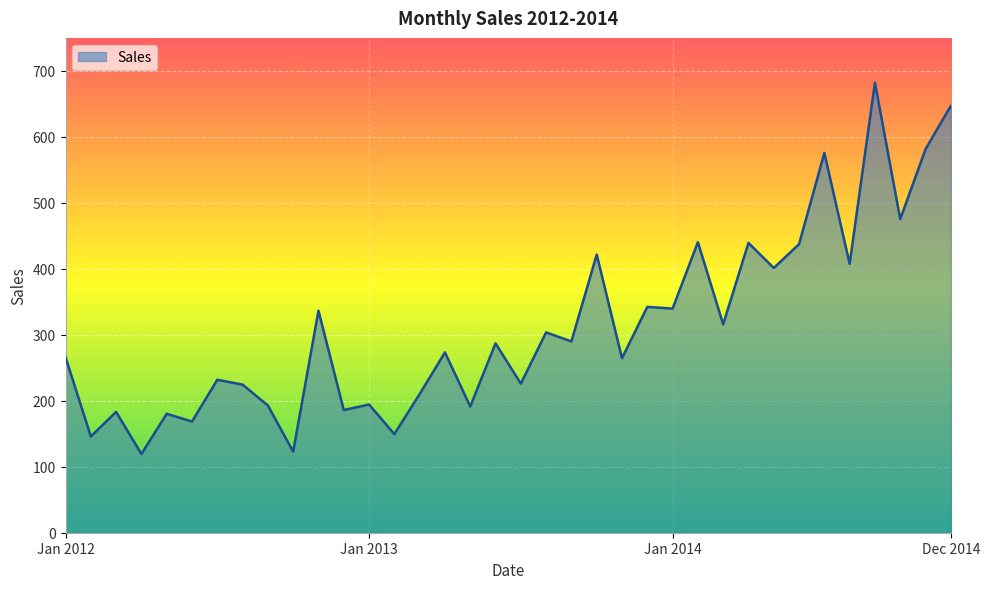

What is the smallest value displayed?

119.3